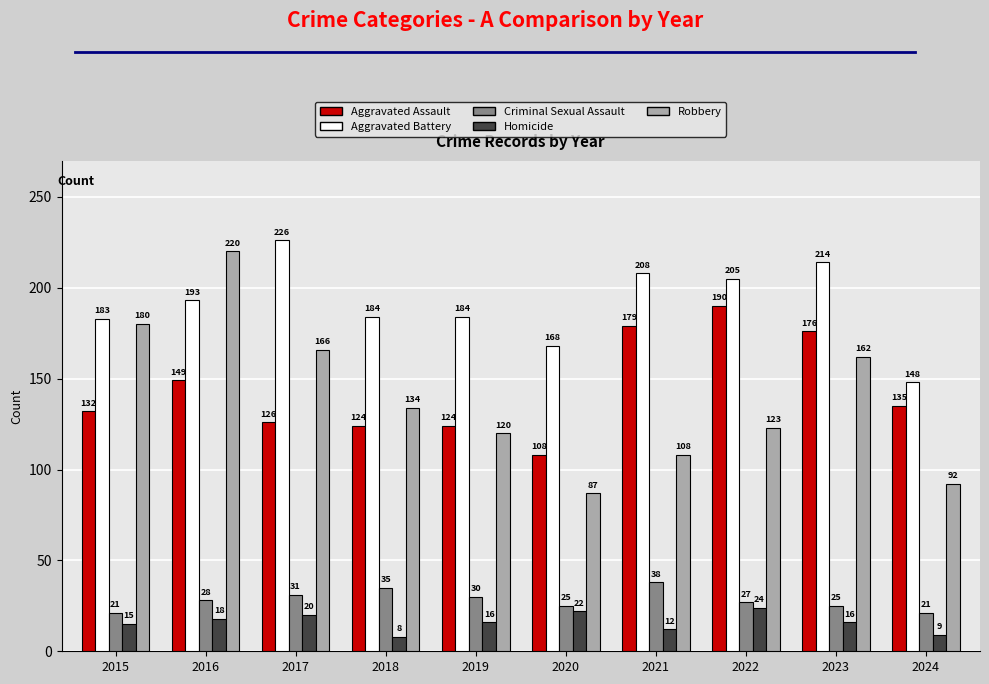

Between 2020 and 2022, which series saw the biggest shift?

Aggravated Assault